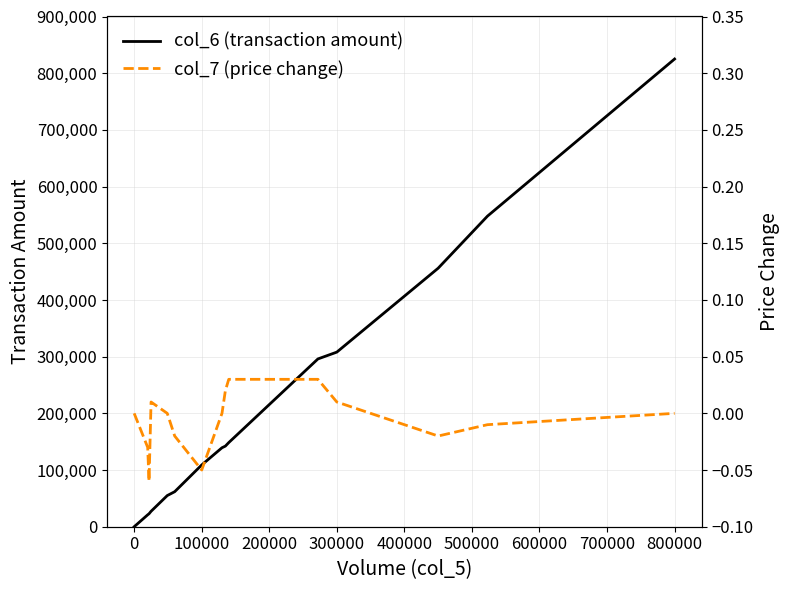

True or false: col_6 (transaction amount) has a value of 108970 at 100000.

True